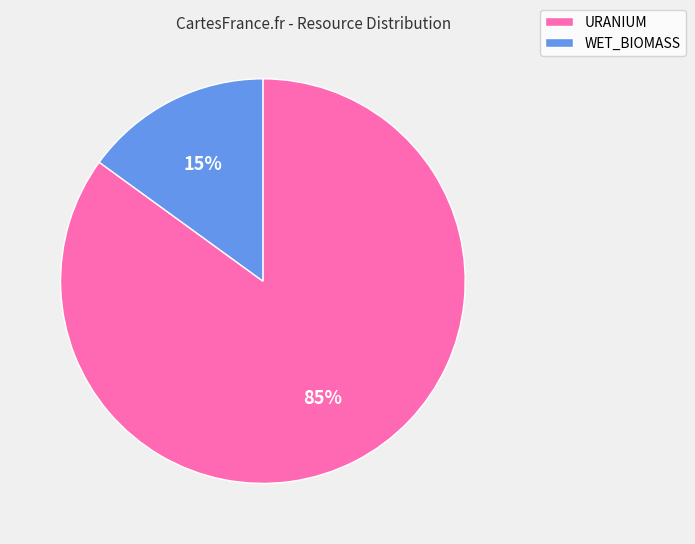

The WET_BIOMASS slice represents 15% of the pie. True or false?

True